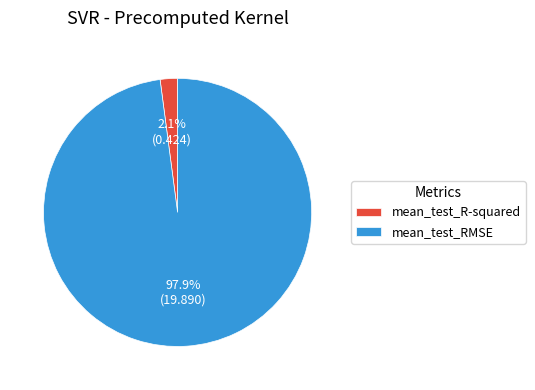

Rank the categories by value from lowest to highest.

mean_test_R-squared, mean_test_RMSE